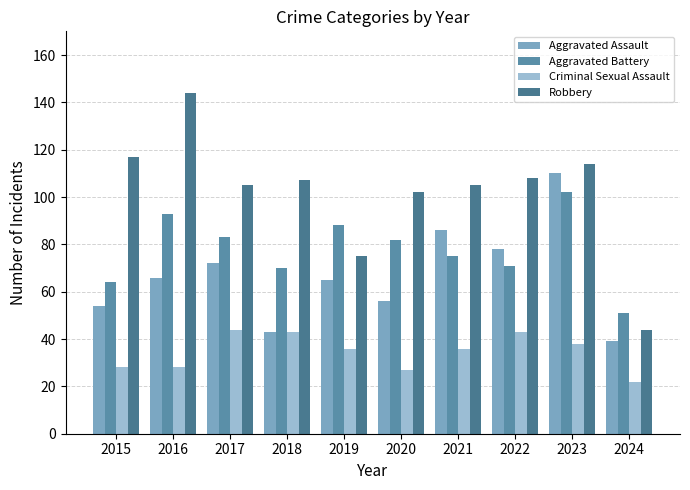

Which category has the highest value across all series?

2016